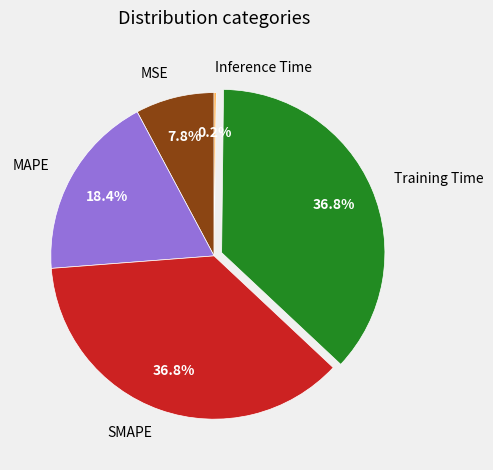

Does any single category account for the majority?

No